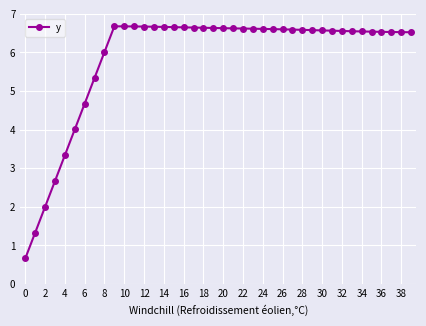

What is the difference between the maximum and second lowest values?

5.3